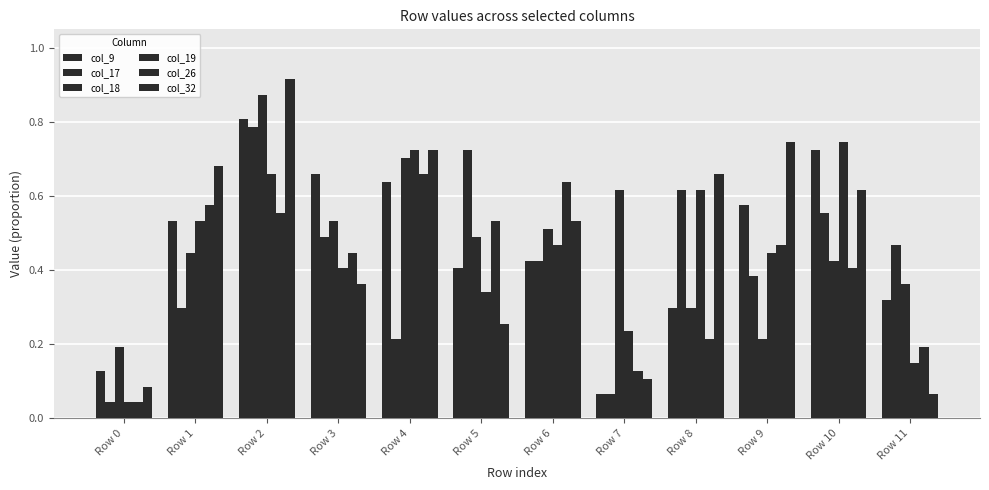

How many series are shown in this chart?

6